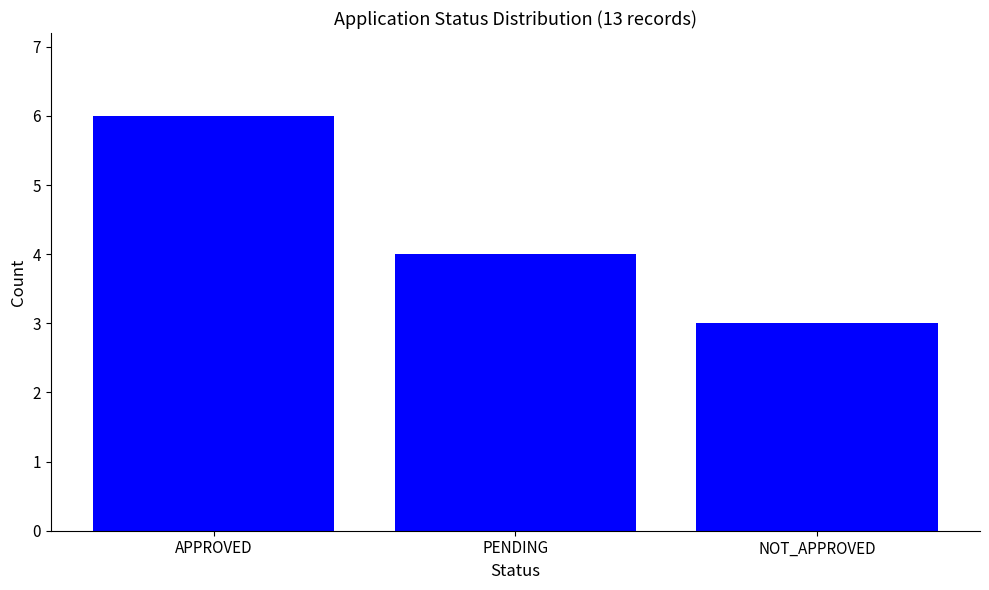

What is the maximum value shown in the chart?

6